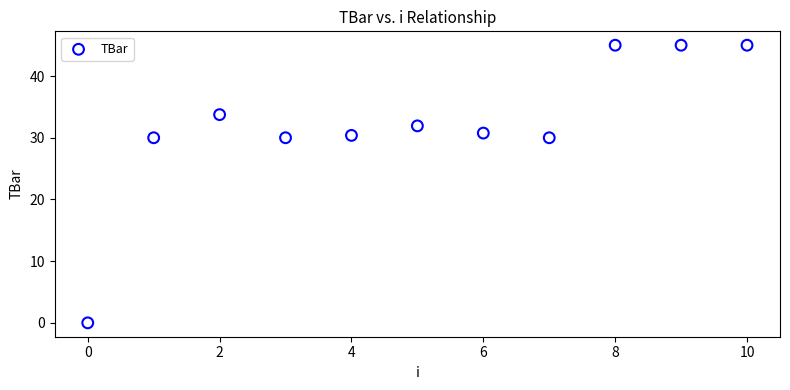

What is the average Y value?

32.0